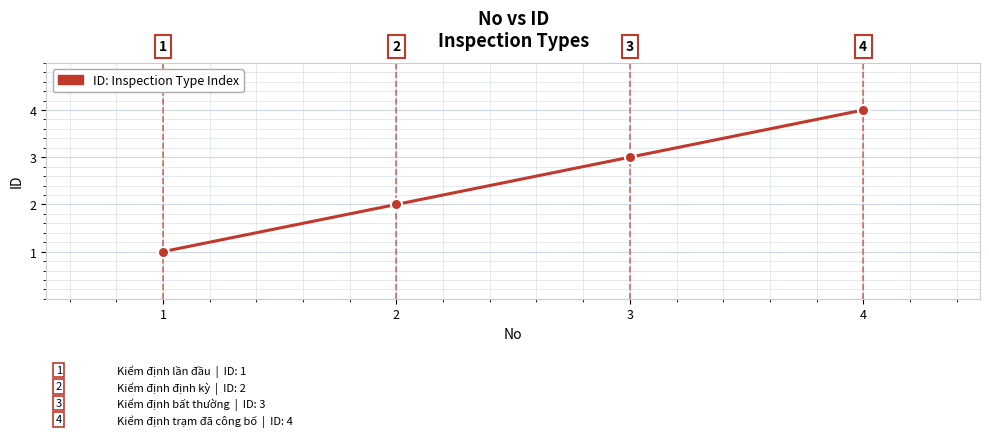

The value at 2 is 2. True or false?

True